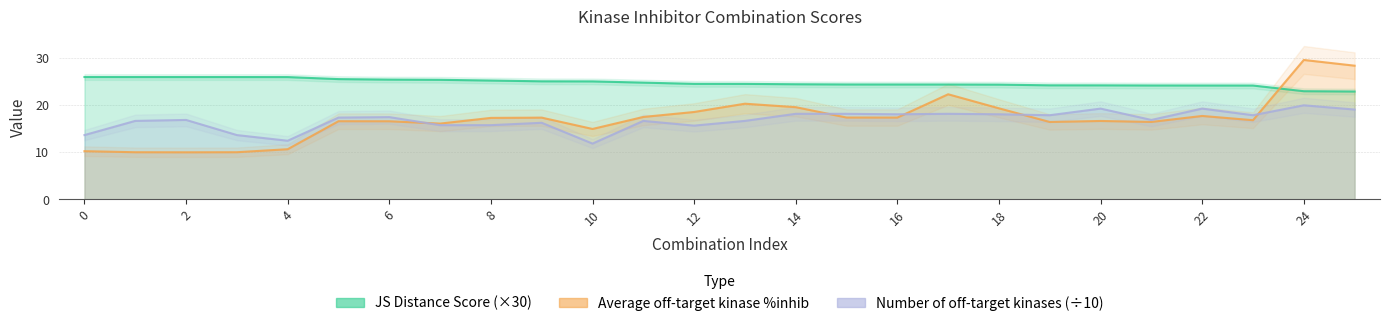

What is the minimum value for JS Distance Score?

22.8